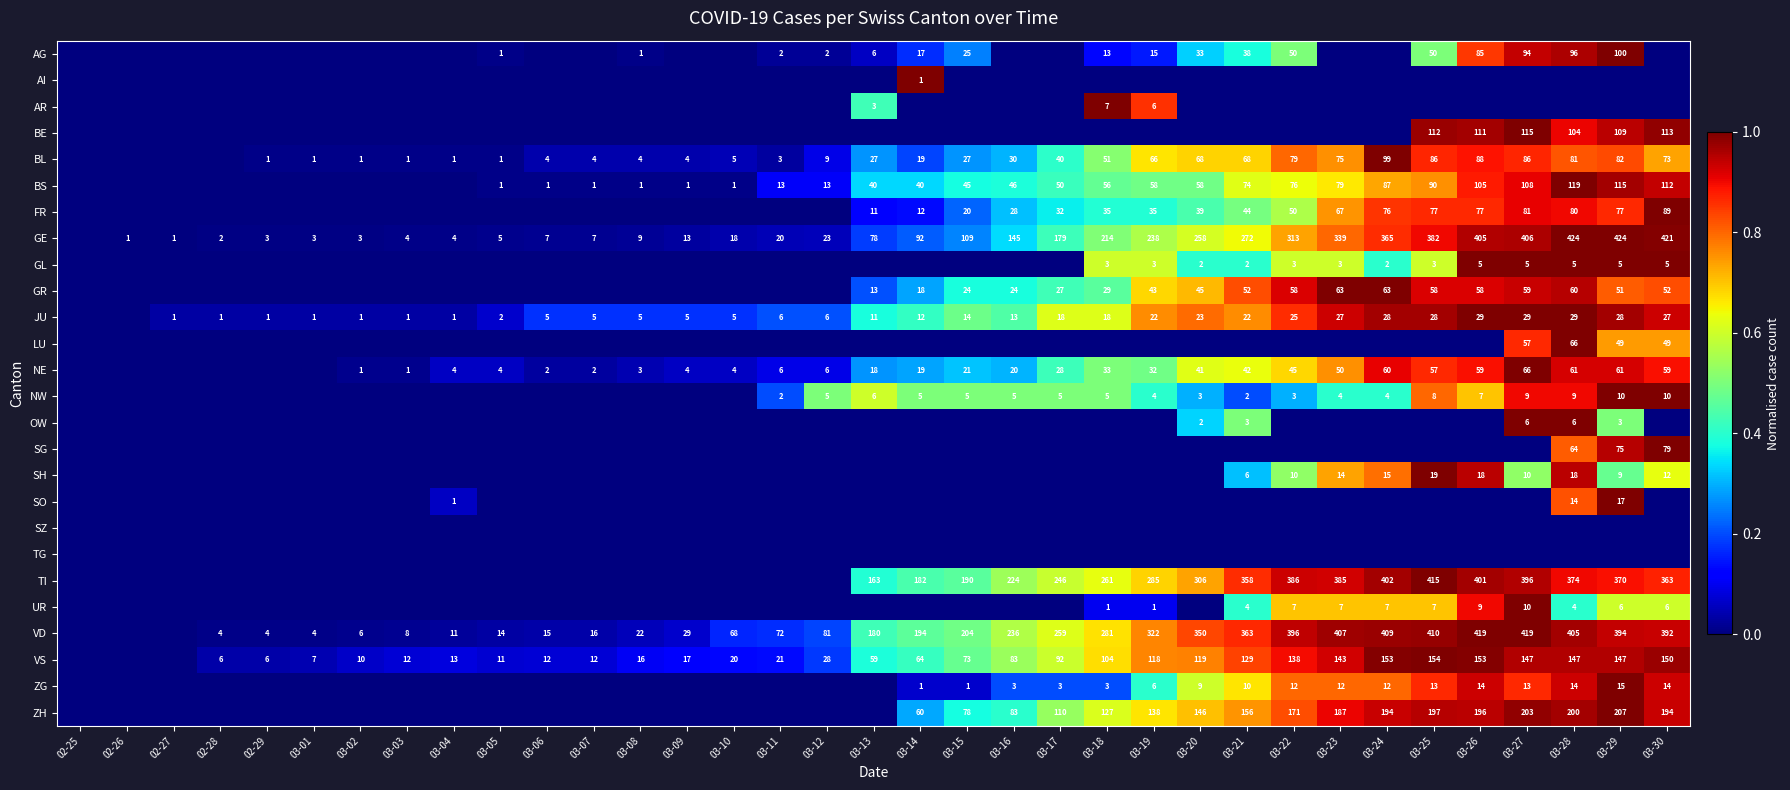

Is the value of VS at 03-22 greater than the value of SO at 03-29?

Yes